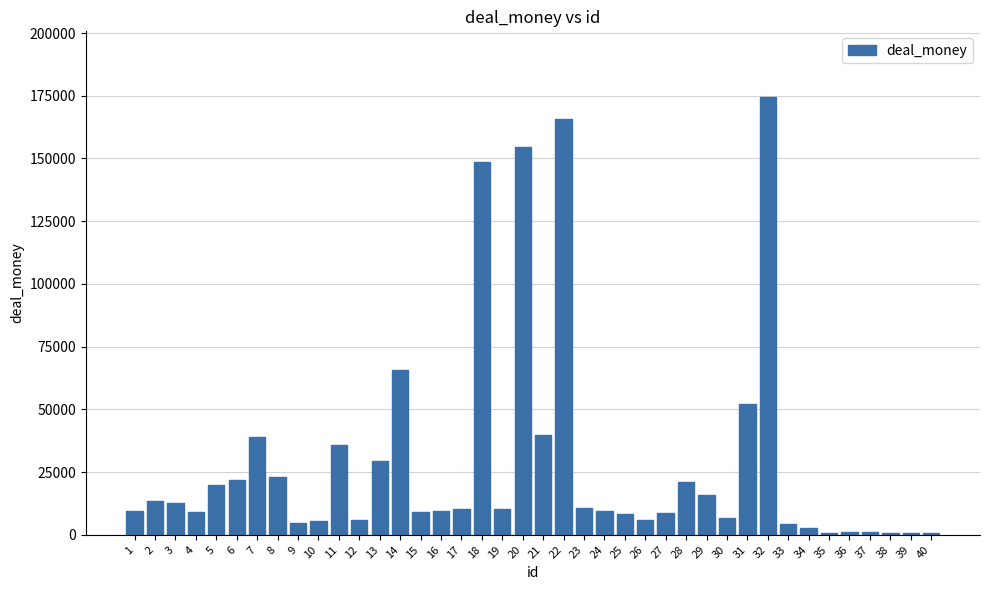

What is the maximum value shown in the chart?

174500.0